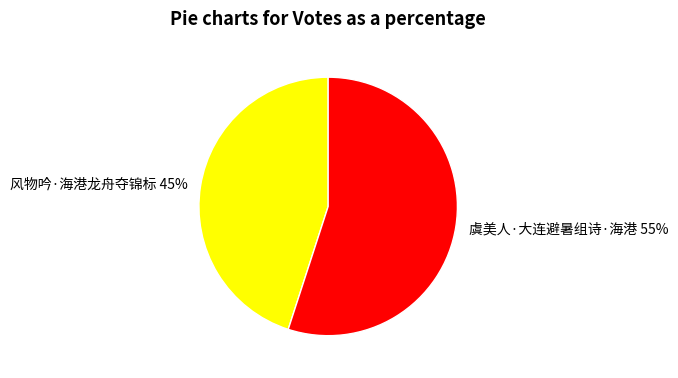

What is the smallest slice in the pie chart?

风物吟·海港龙舟夺锦标